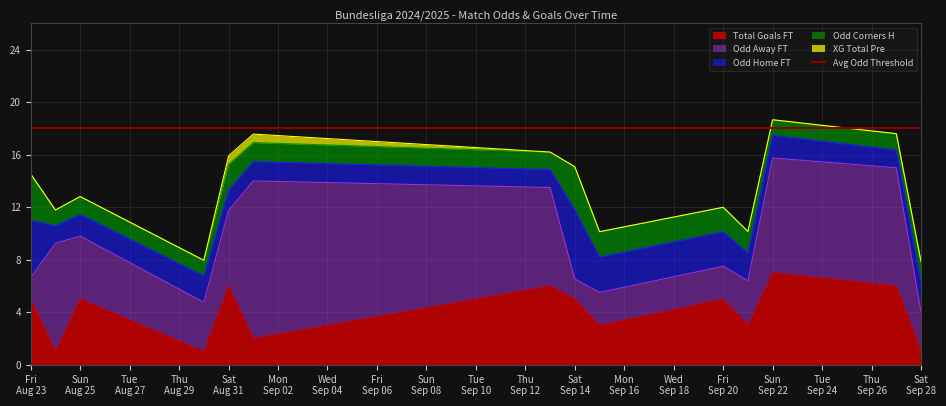

Where does the TotalGoals_FT series first go above 5?

2024-08-31